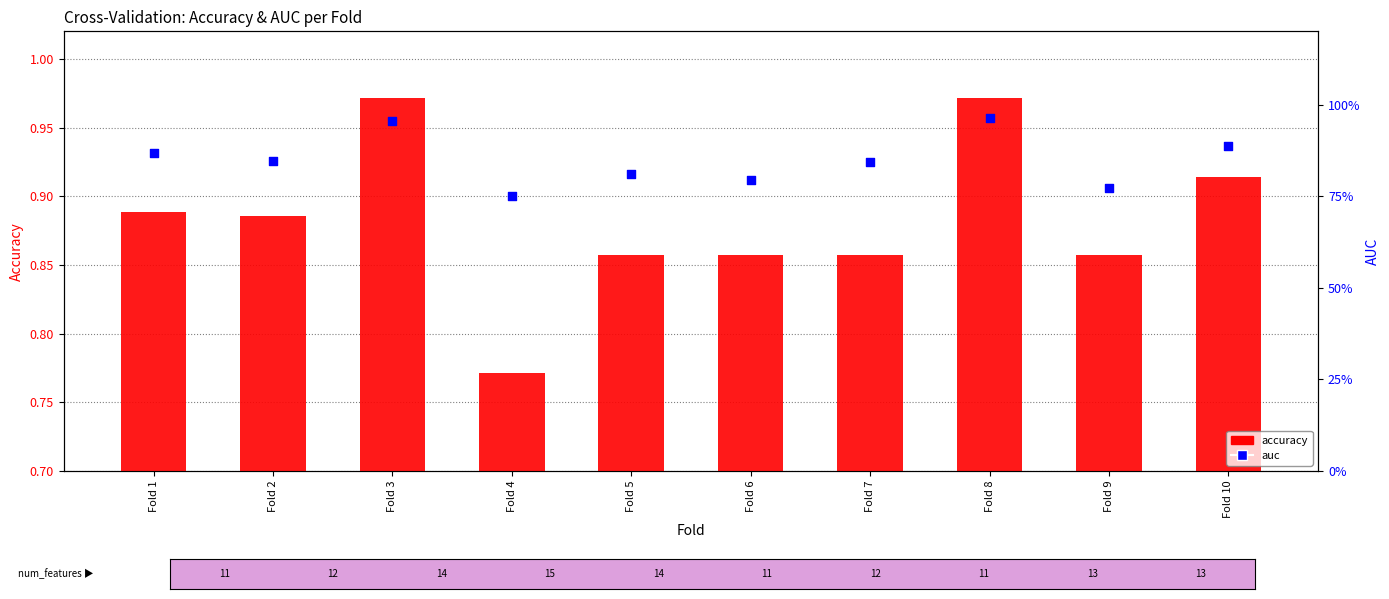

Which series reaches the minimum Y coordinate?

auc